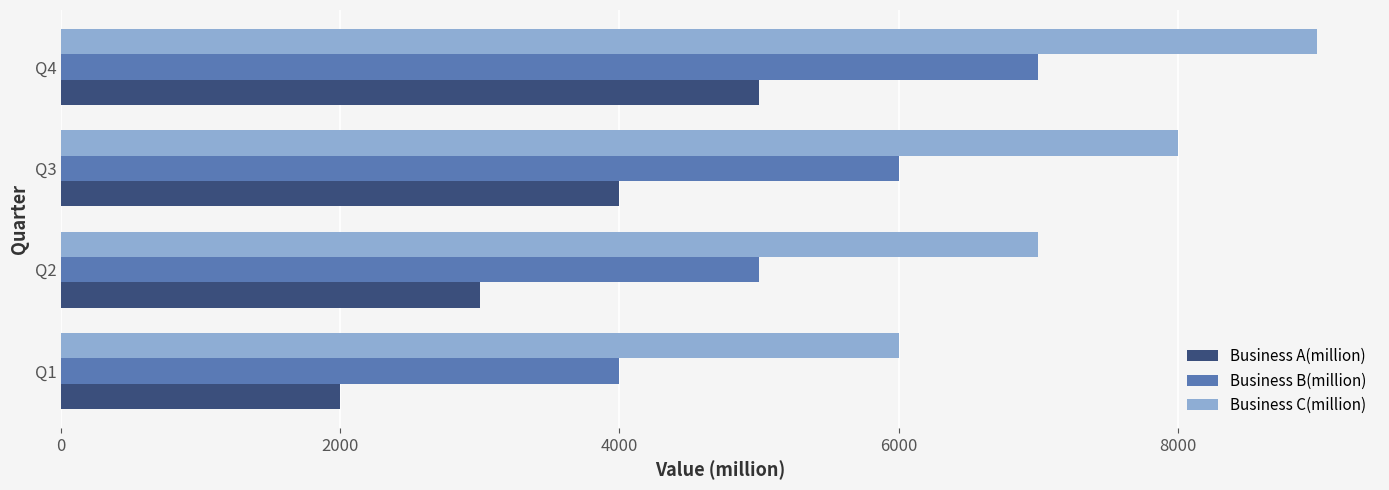

What is the average value of the Business B(million) series?

5500